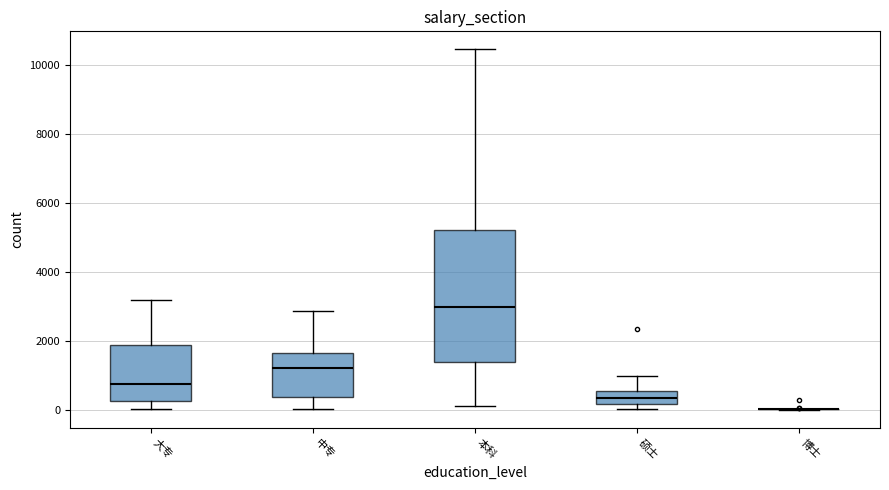

Where is the upper edge of the box for 中专 on the y-axis? The values are not printed on the chart, so give them approximately, as read against the axis.

1600